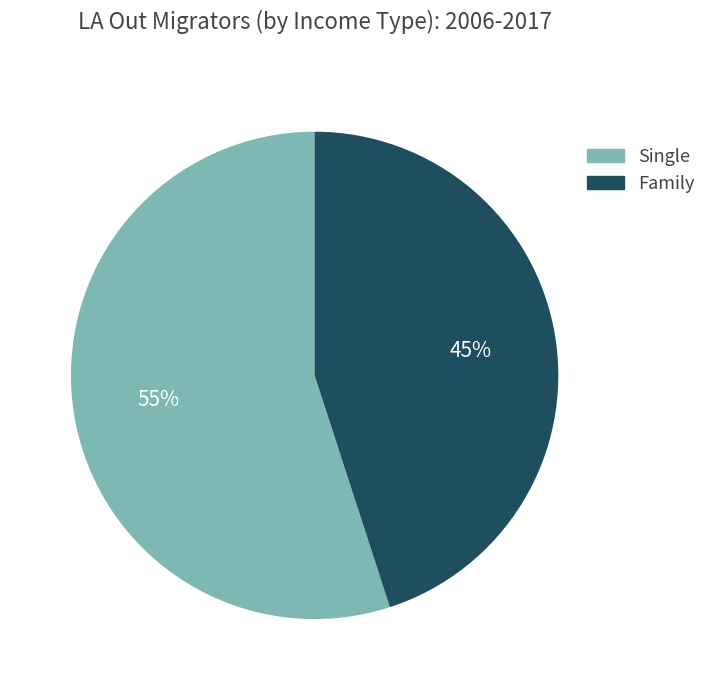

What is the largest slice in the pie chart?

Single